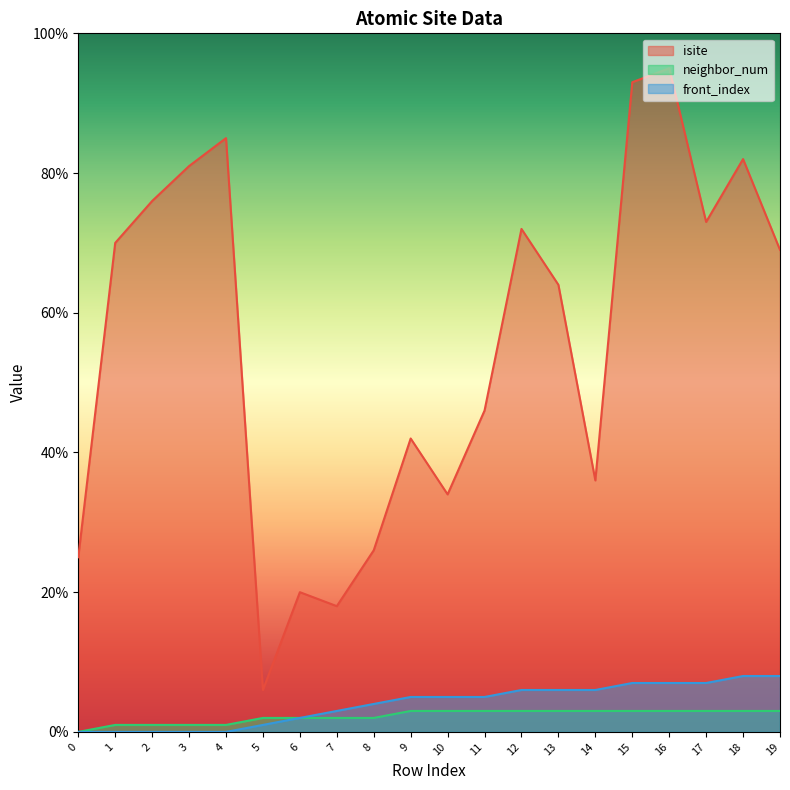

At 18, list the series in order from largest to smallest.

isite, front_index, neighbor_num